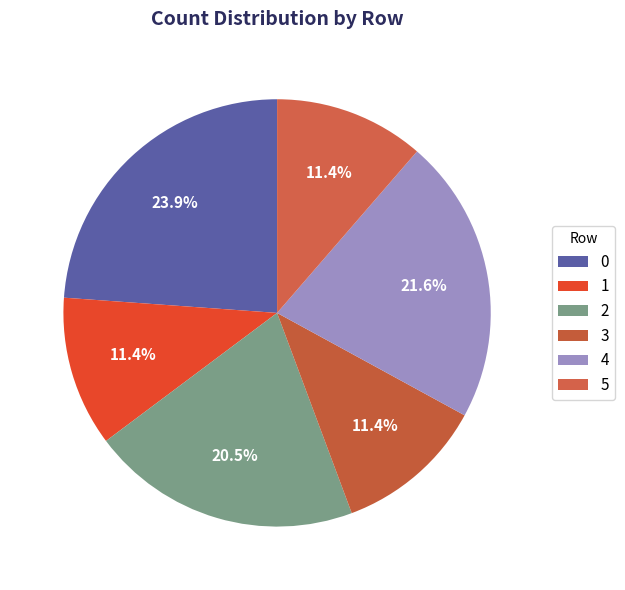

How many segments does this pie chart have?

6